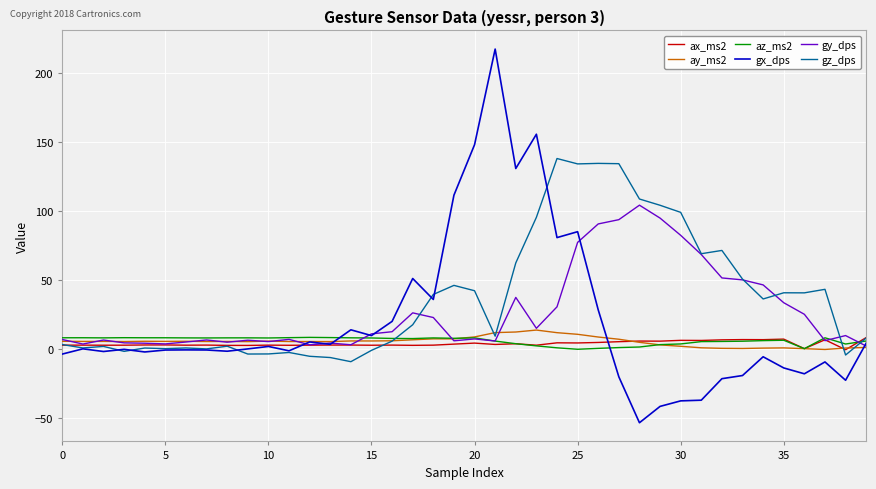

Which series has the largest range (max minus min)?

gx_dps